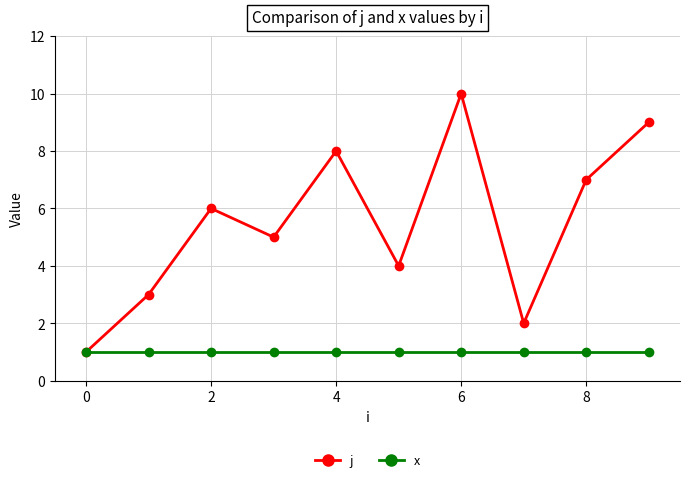

List the series in order of their peak value, lowest first.

x, j